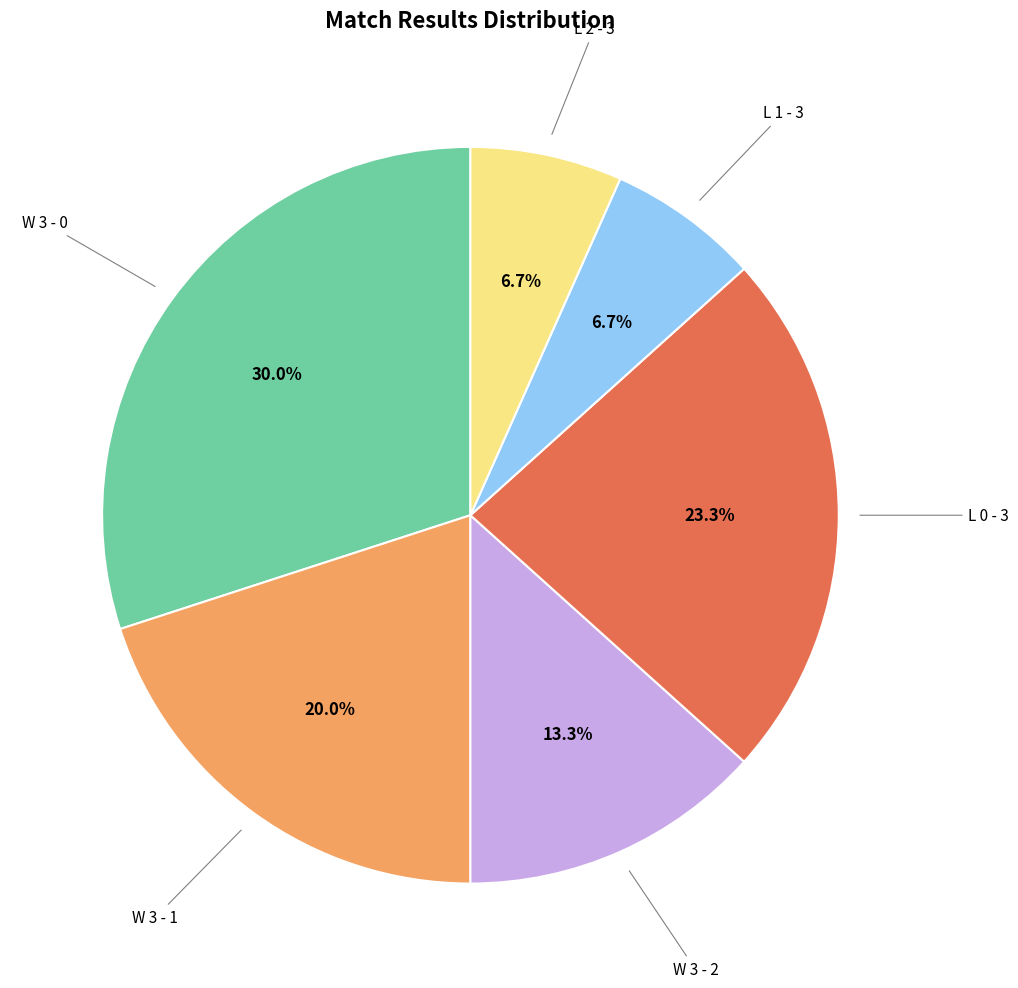

Is there any slice that represents more than half of the pie?

No